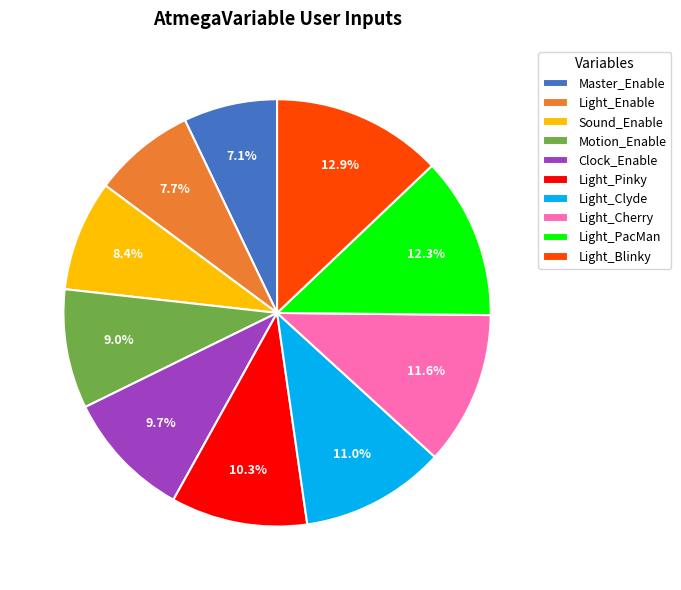

To the nearest percent, what is the difference between the largest and smallest slice percentages?

6%